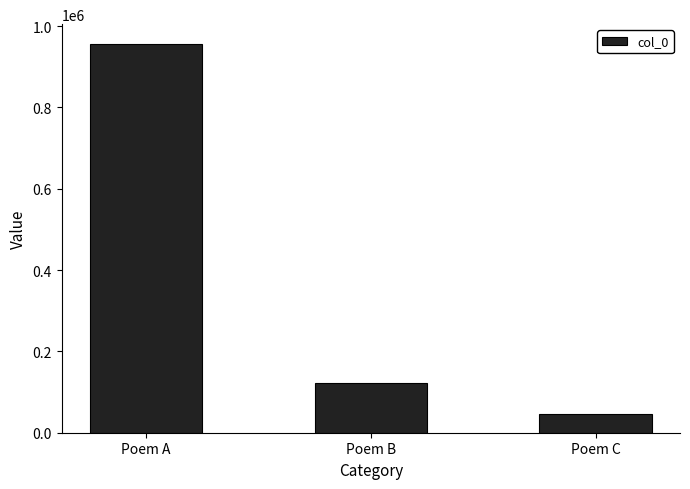

Does the chart contain stacked bars?

No